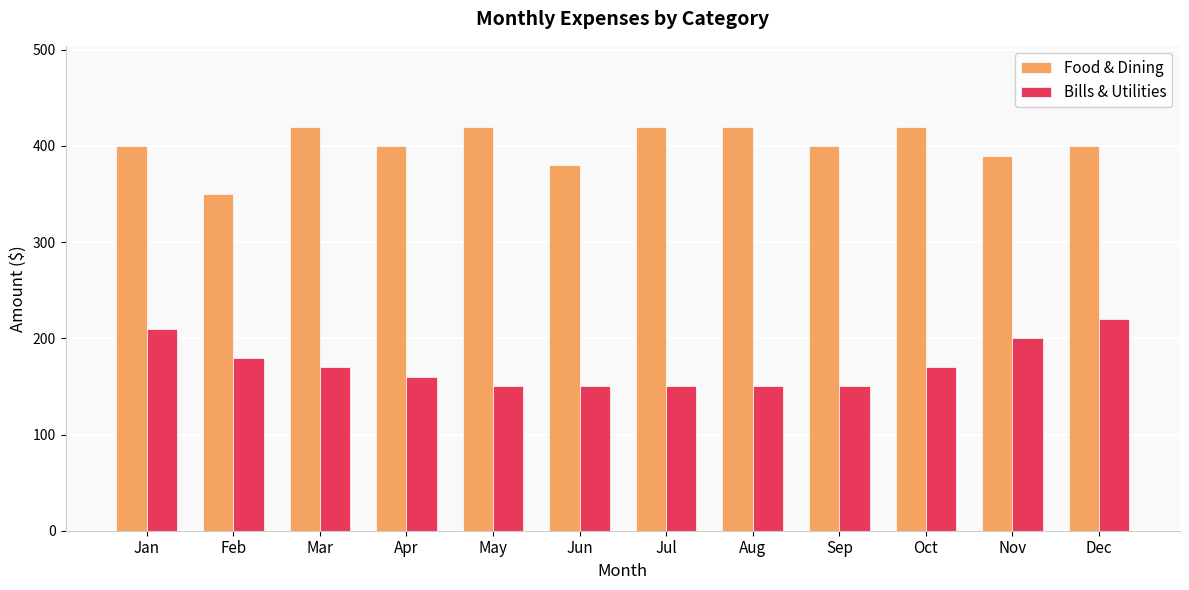

Reading left to right, list all the values displayed in this chart.

Food & Dining: 400	350	420	400	420	380	420	420	400	420	390	400
Bills & Utilities: 210	180	170	160	150	150	150	150	150	170	200	220